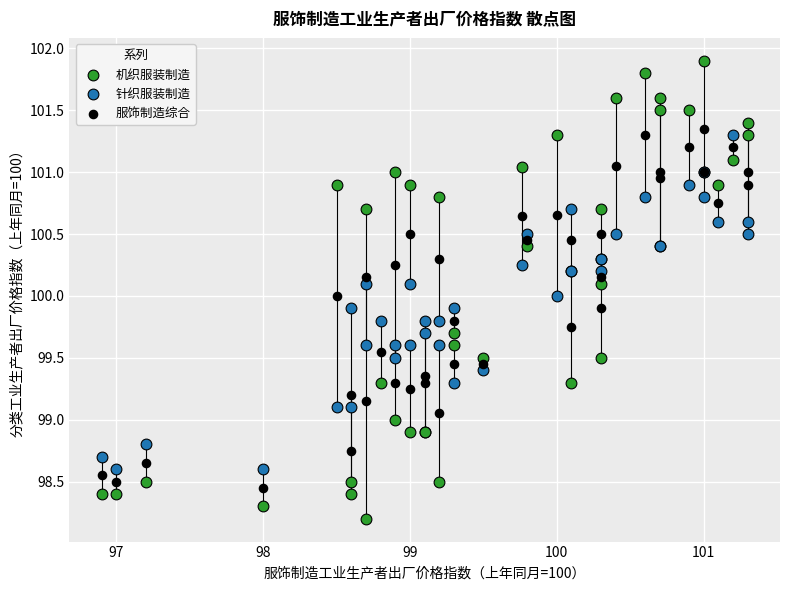

Which series reaches the minimum Y coordinate?

机织服装制造